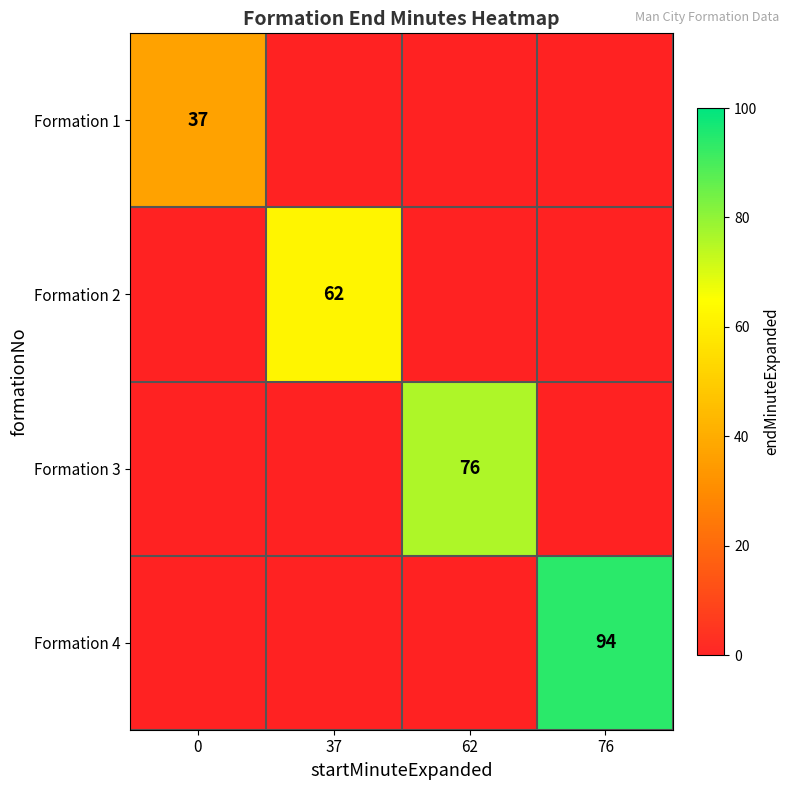

The value of Formation 2 at 37 is 30. True or false?

False